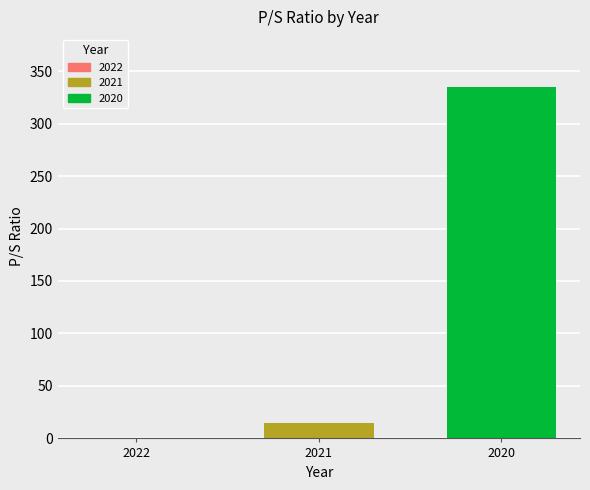

What is the sum of all values?

350.2